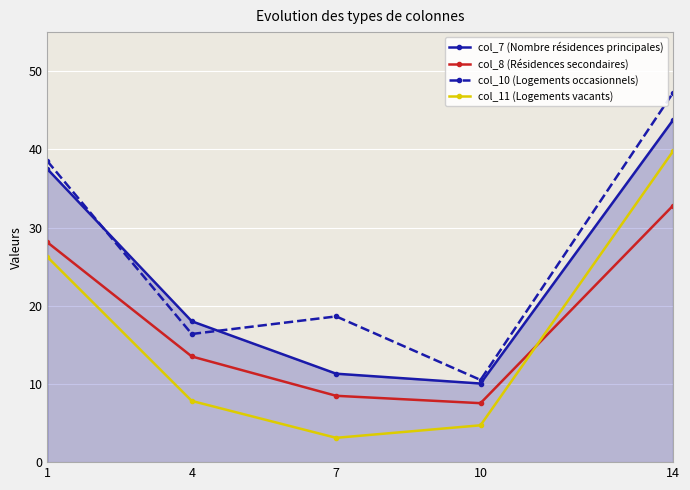

Is the value of col_7 (Nombre résidences principales) at 1 greater than the value of col_8 (Résidences secondaires) at 7?

Yes